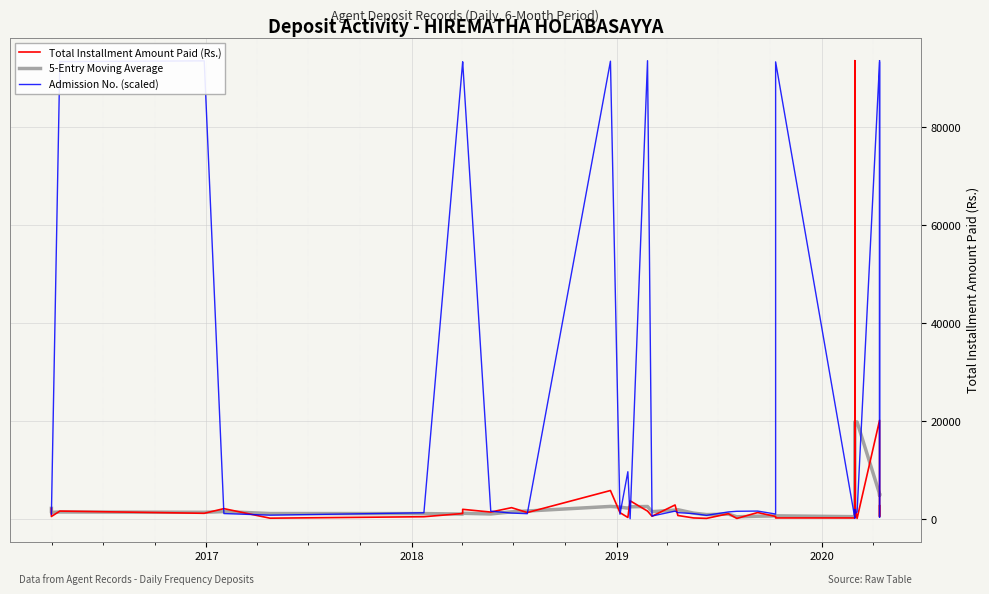

What is the average value of the Total Installment Amount Paid (Rs.) series?

4214.5